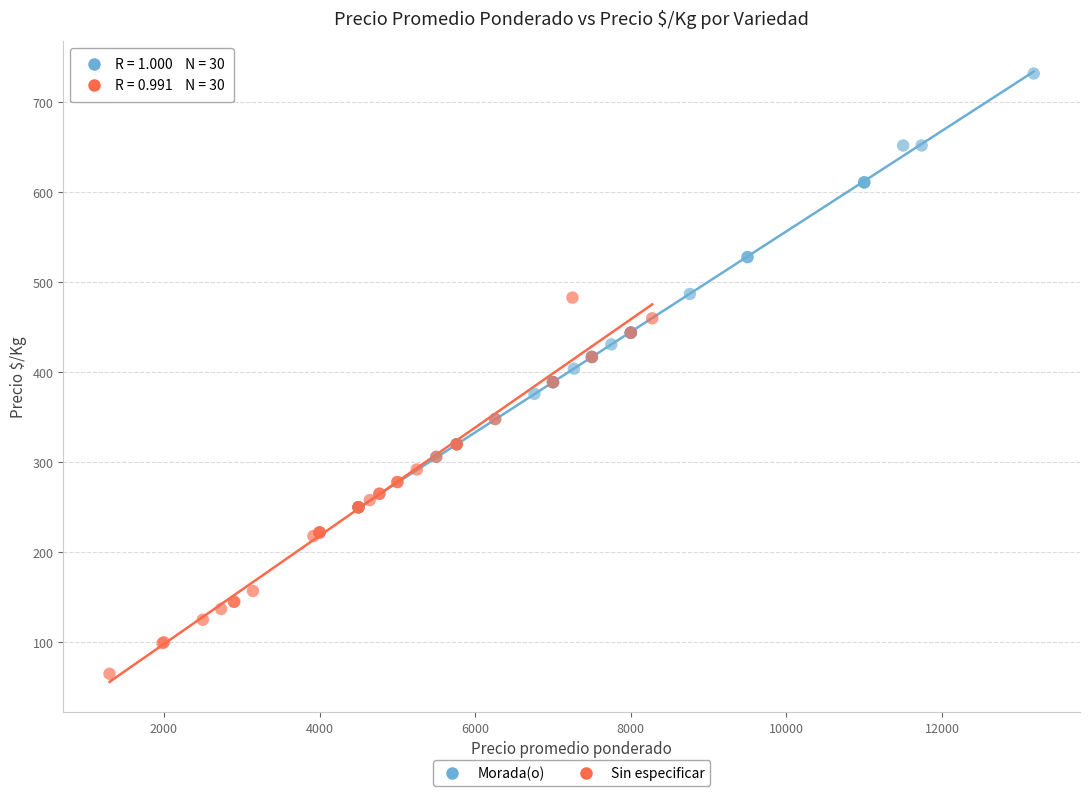

What are all the series names shown in the legend?

Morada(o), Sin especificar